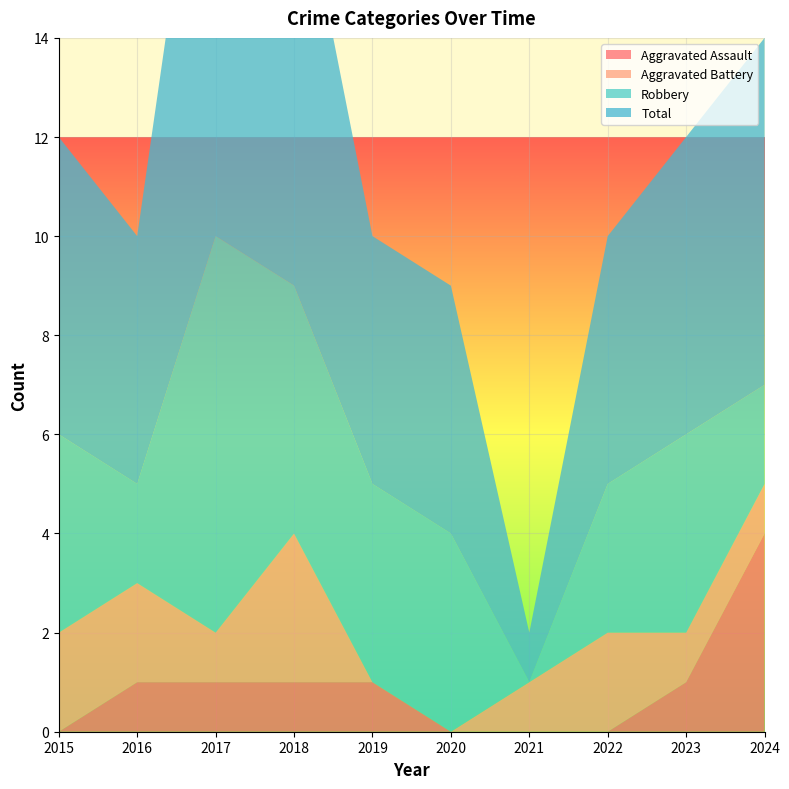

Reading left to right, what are all the values shown in this chart?

Aggravated Assault: 0	1	1	1	1	0	0	0	1	4
Aggravated Battery: 2	2	1	3	0	0	1	2	1	1
Robbery: 4	2	8	5	4	4	0	3	4	2
Total: 6	5	11	9	5	5	1	5	6	7